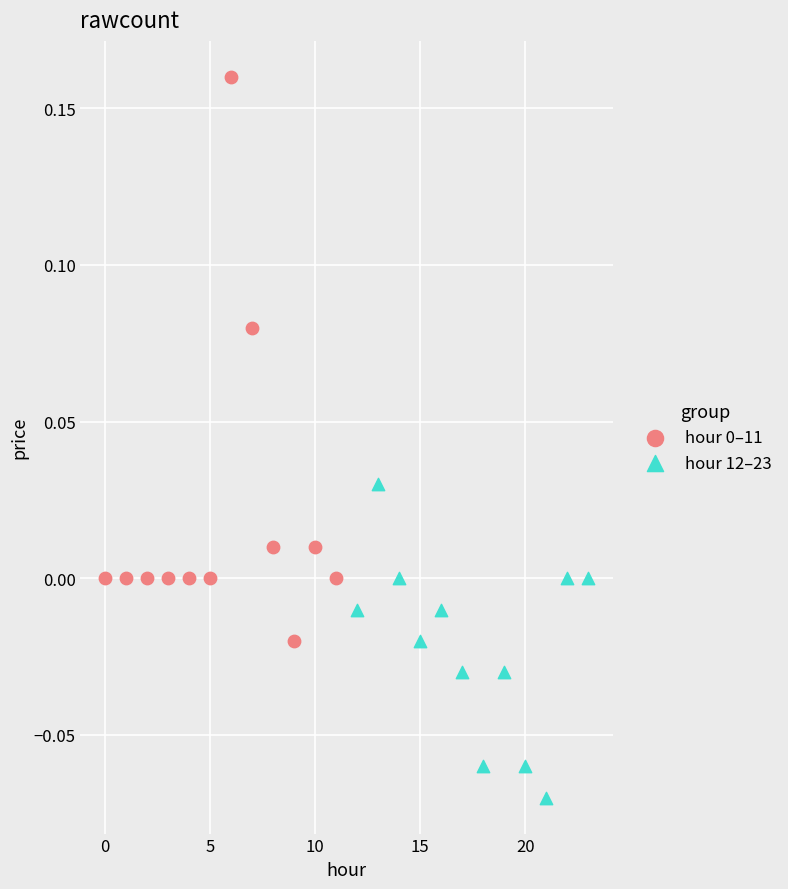

Which series contains the lowest Y value?

hour 12–23